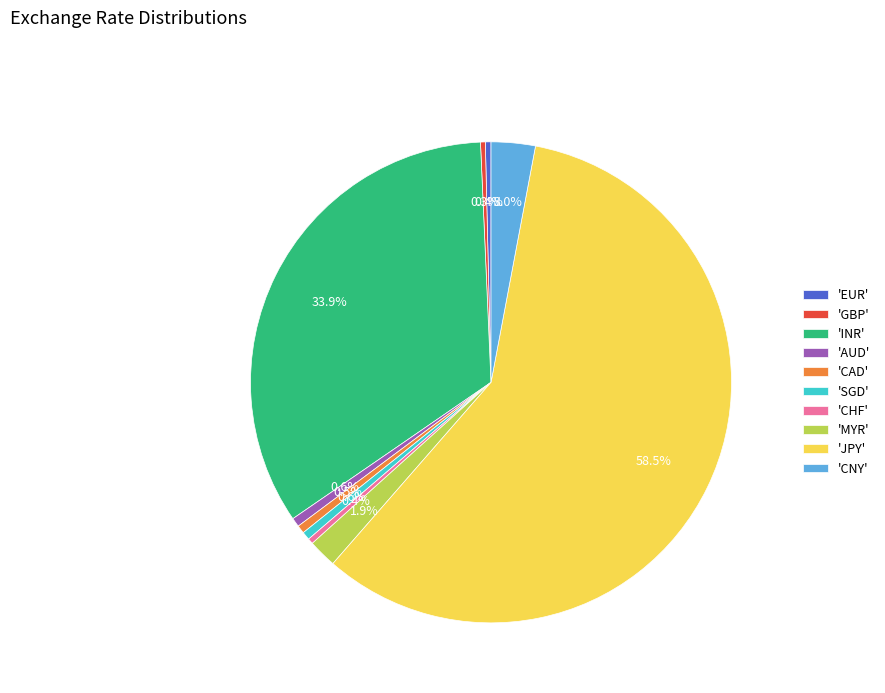

What is the largest slice in the pie chart?

'JPY'